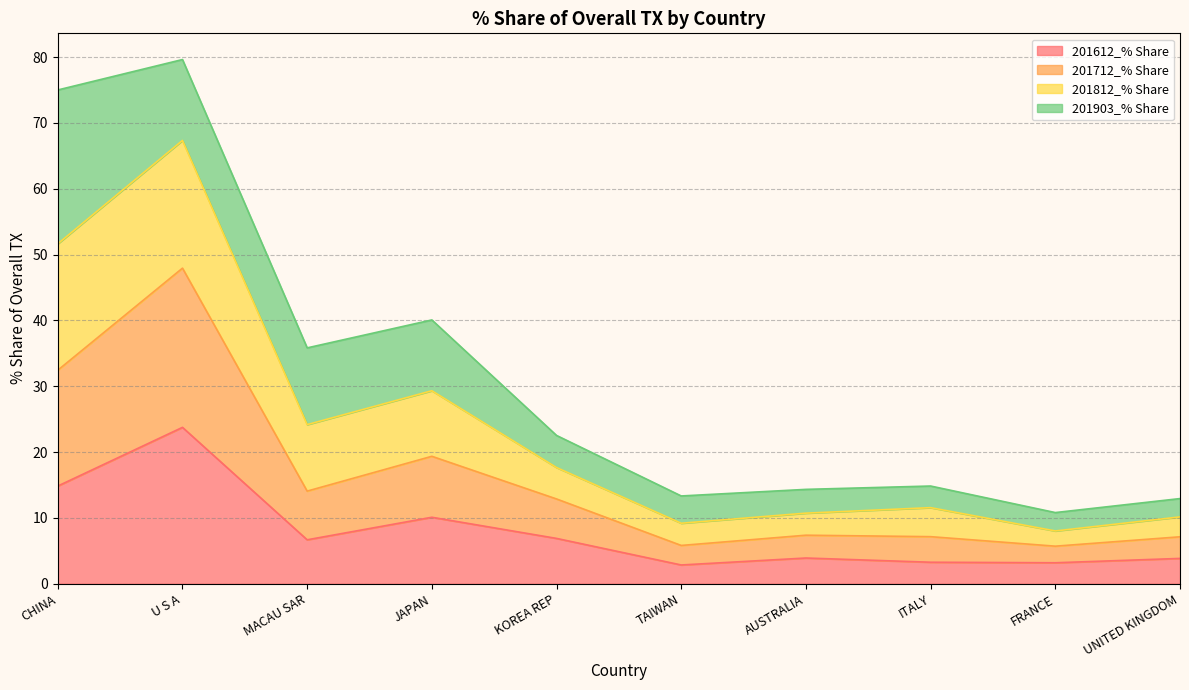

What is the difference between the second highest and minimum values in the 201612_% Share series?

12.0